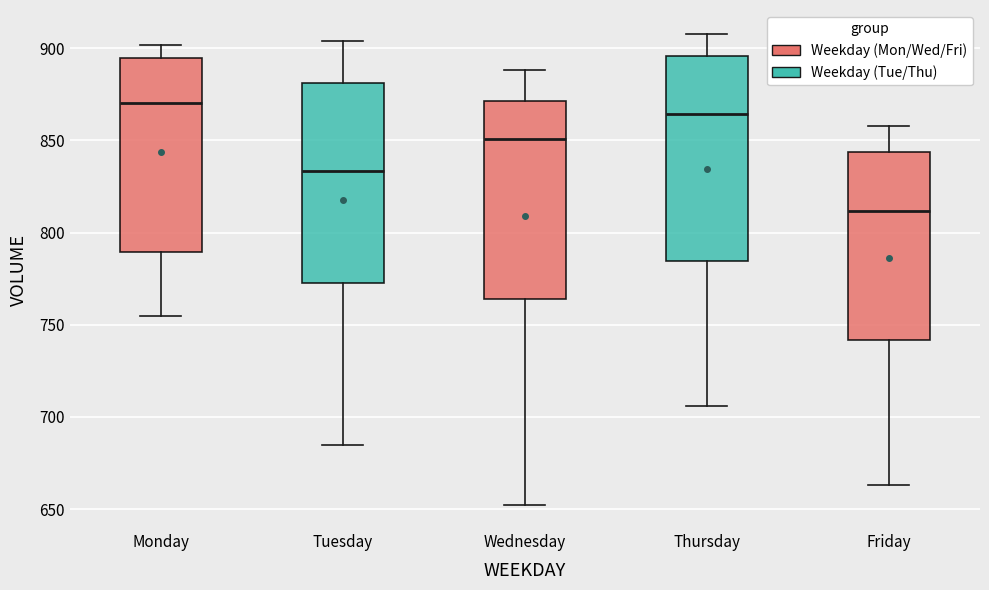

Reading left to right, read every box against the y-axis: the position of its median line, the range the box covers, and the ends of its whiskers. The values are not printed on the chart, so give them approximately, as read against the axis.

Monday: median 870, box 790 to 895, whiskers 755 to 900
Tuesday: median 835, box 775 to 880, whiskers 685 to 905
Wednesday: median 850, box 765 to 870, whiskers 650 to 890
Thursday: median 865, box 785 to 895, whiskers 705 to 910
Friday: median 810, box 740 to 845, whiskers 665 to 860